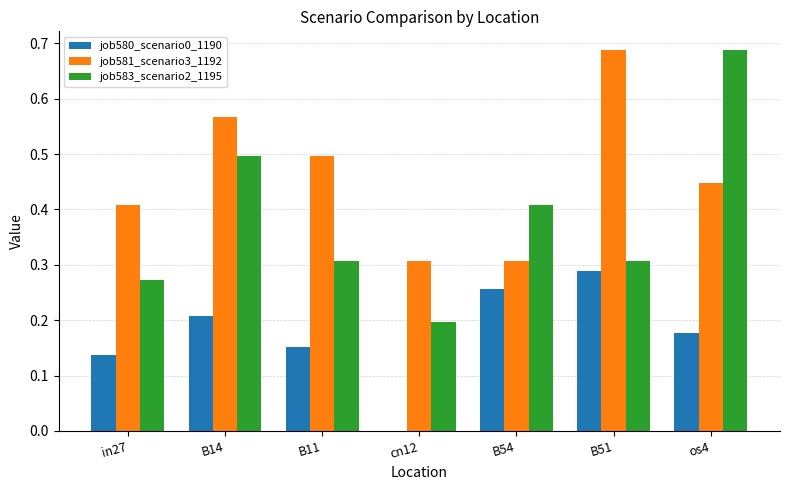

The value of job583_scenario2_1195 at os4 is 0.3. True or false?

False